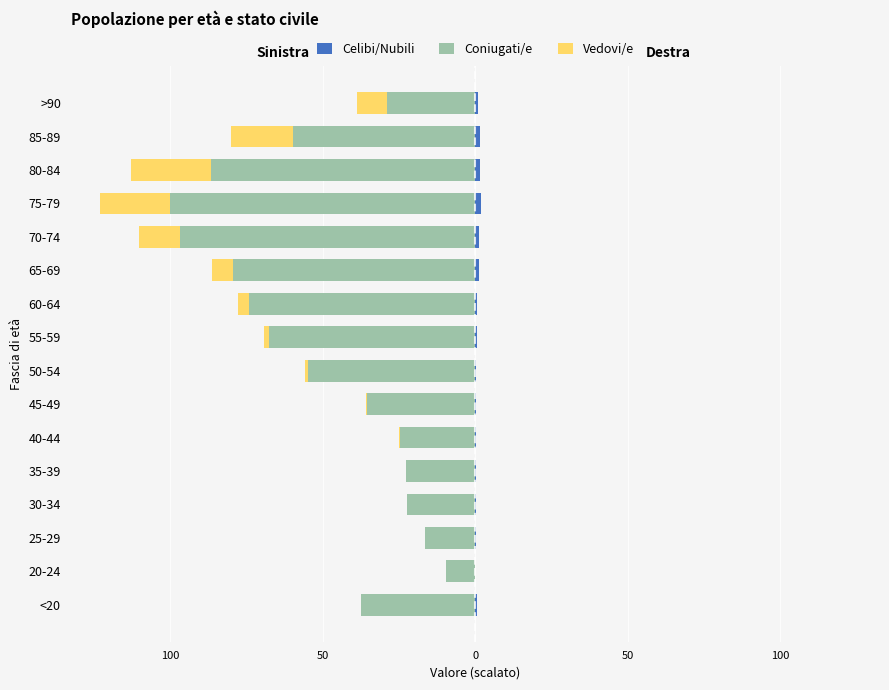

What is the sum of all Celibi/Nubili values?

11.1